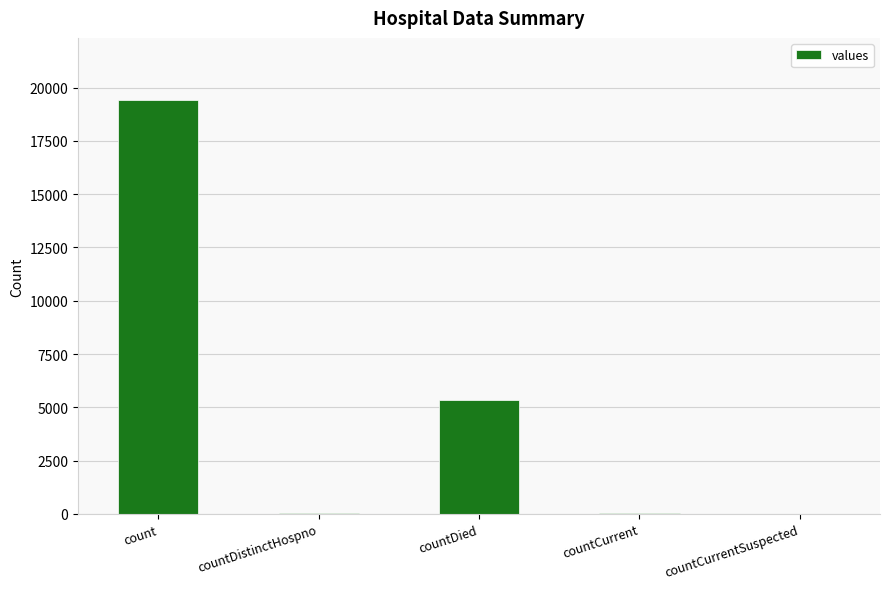

Which category has the highest value across all series?

count